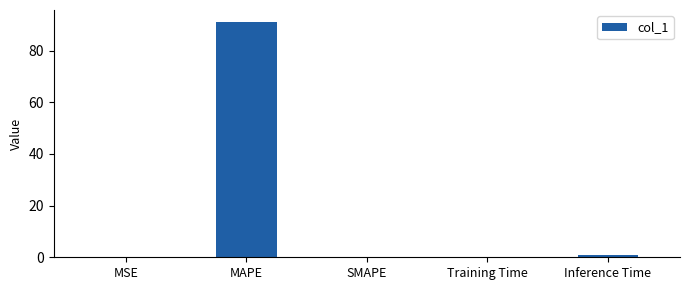

How many series are shown in this chart?

1